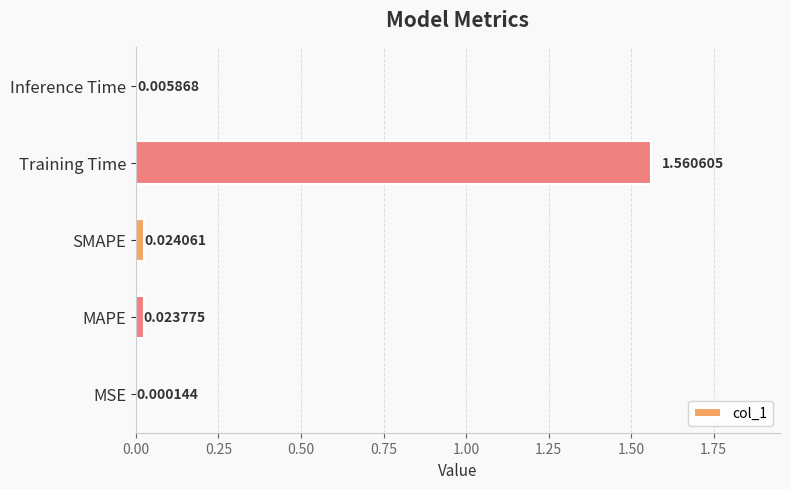

What is the change in value from SMAPE to Training Time?

+1.5